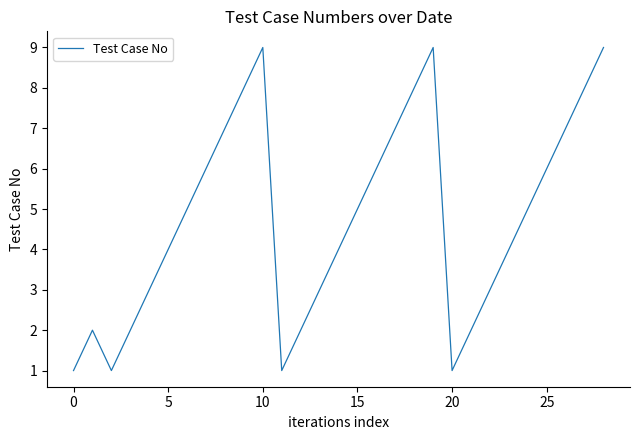

What is the maximum value shown in the chart?

9